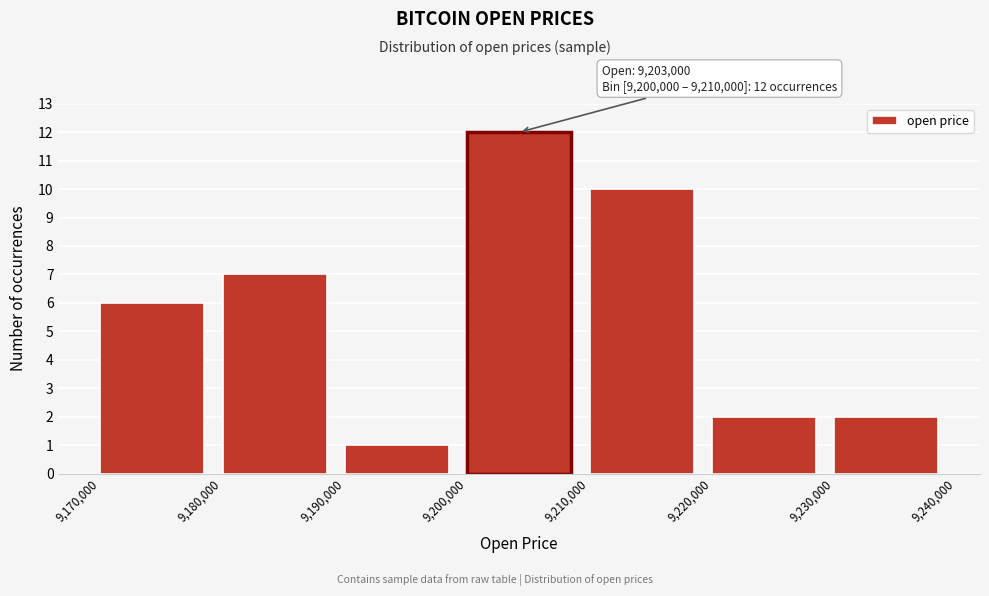

Over which range of the x-axis is the bar tallest?

9,200,000 to 9,210,000